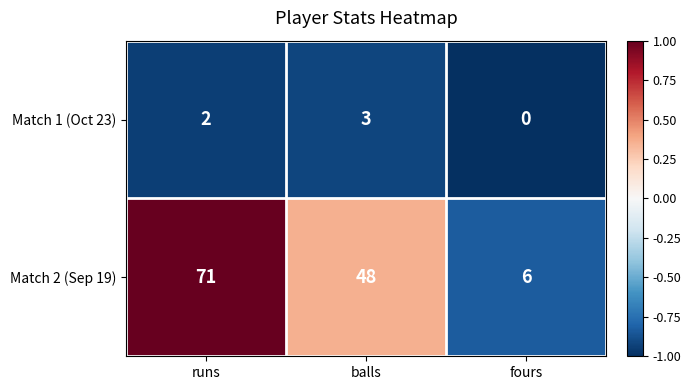

True or false: Match 2 (Sep 19) has a value of 6 at fours.

True